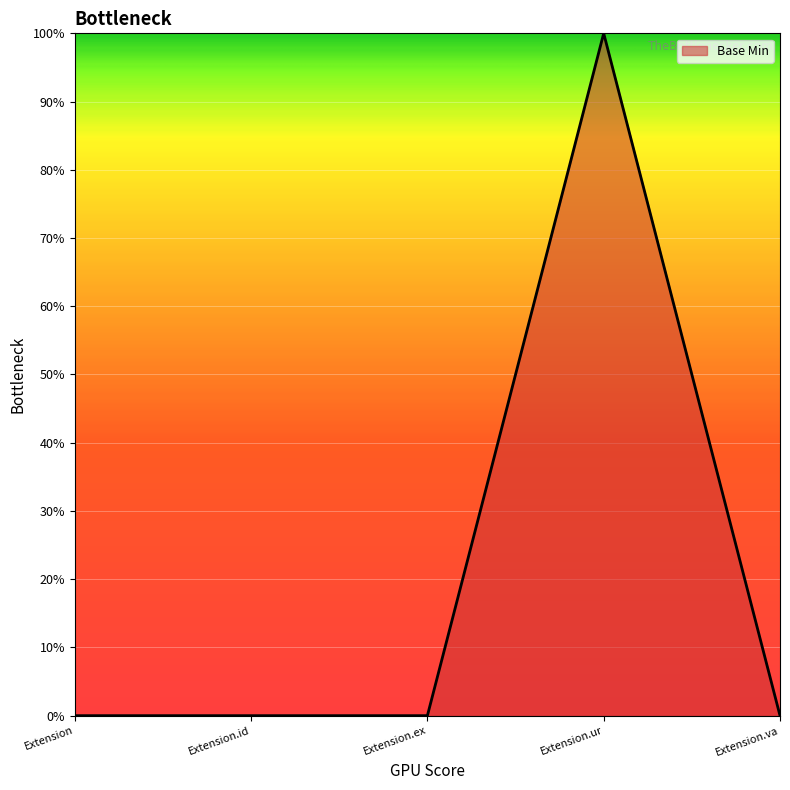

The value at Extension is 0. True or false?

True